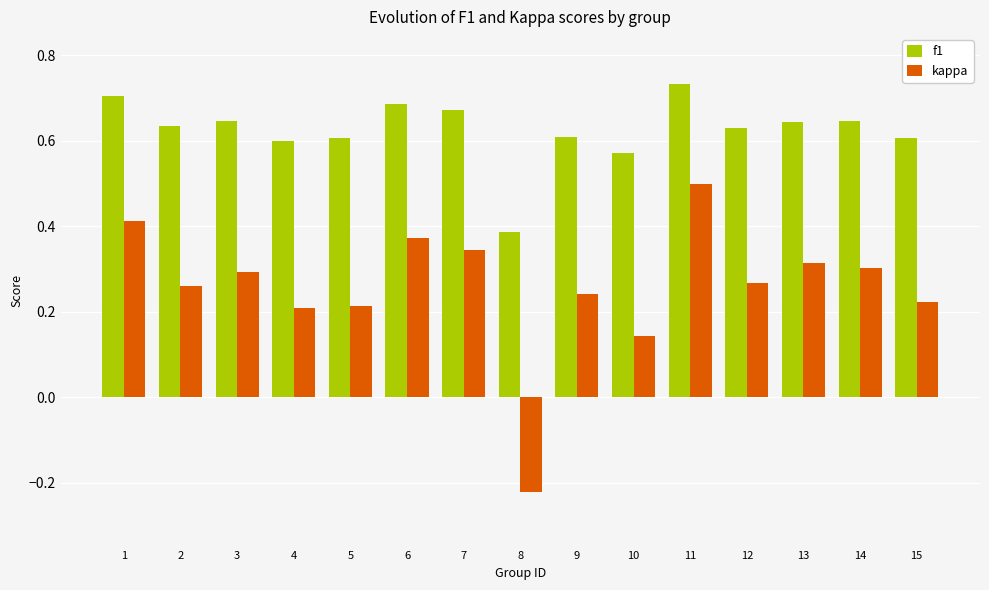

How many values in kappa are below zero?

1